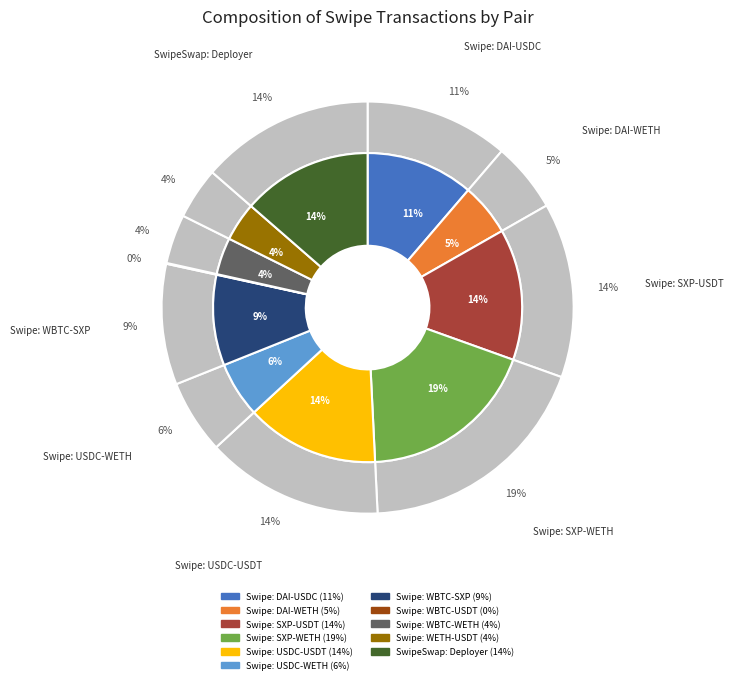

To the nearest percent, what is the combined percentage of SwipeSwap: Deployer and Swipe: WETH-USDT?

18%